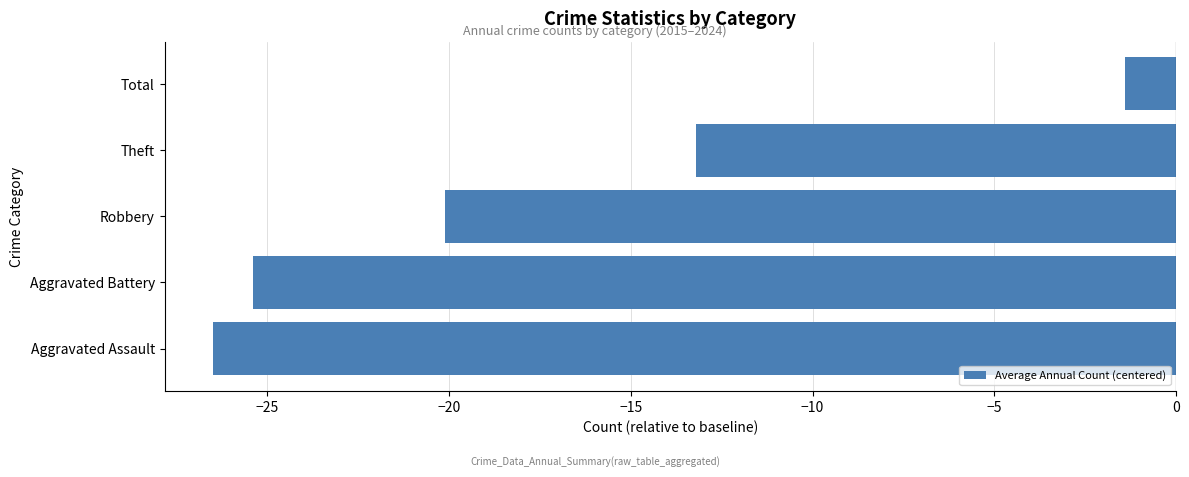

What is the difference between the maximum and minimum values?

25.1